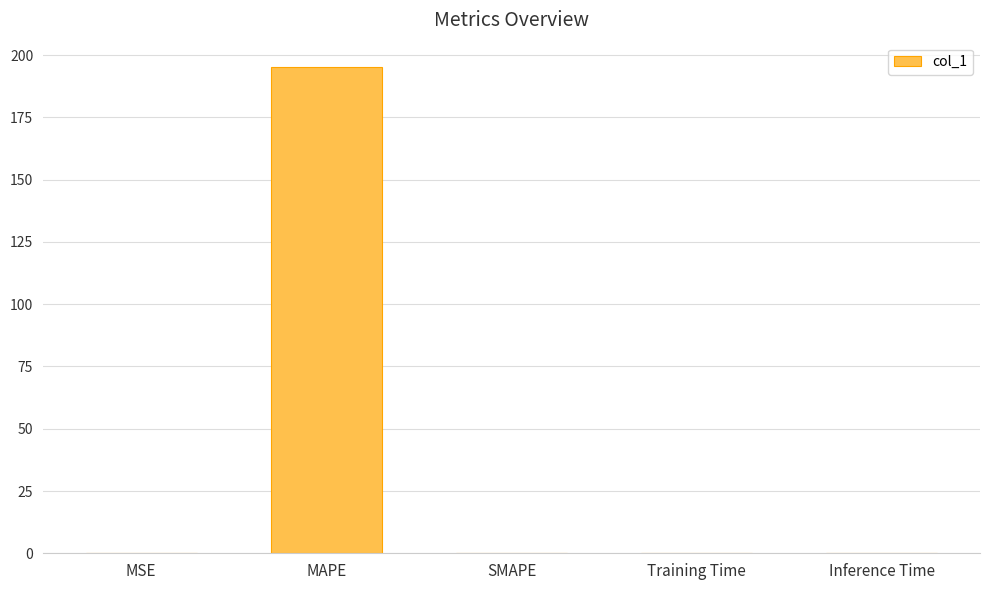

Read the value at MAPE.

195.3